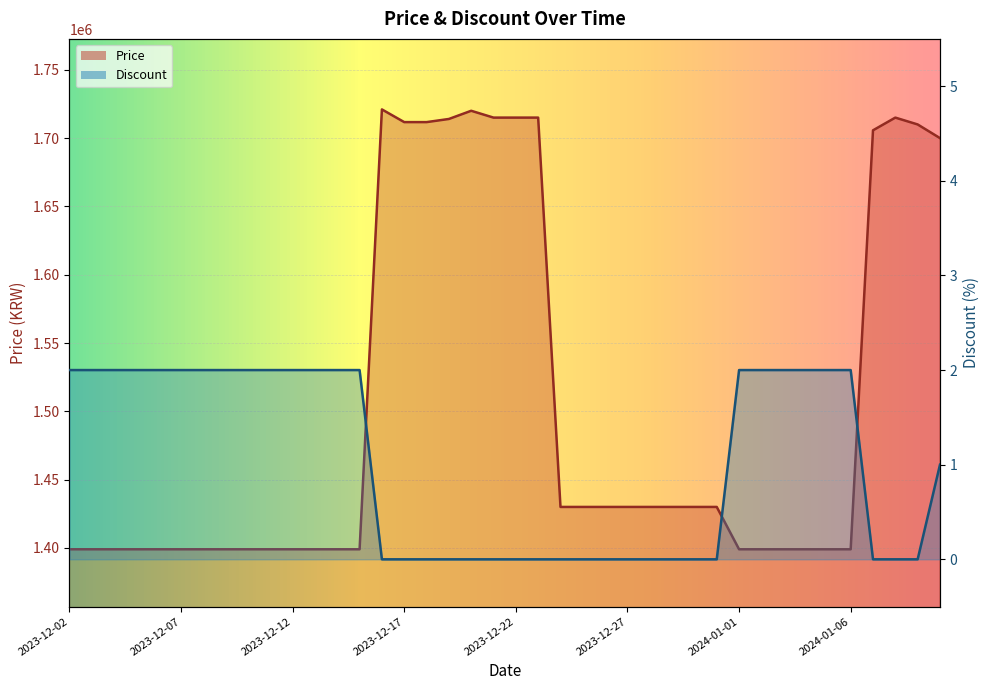

At which category is the sum across all series the highest?

2023-12-16